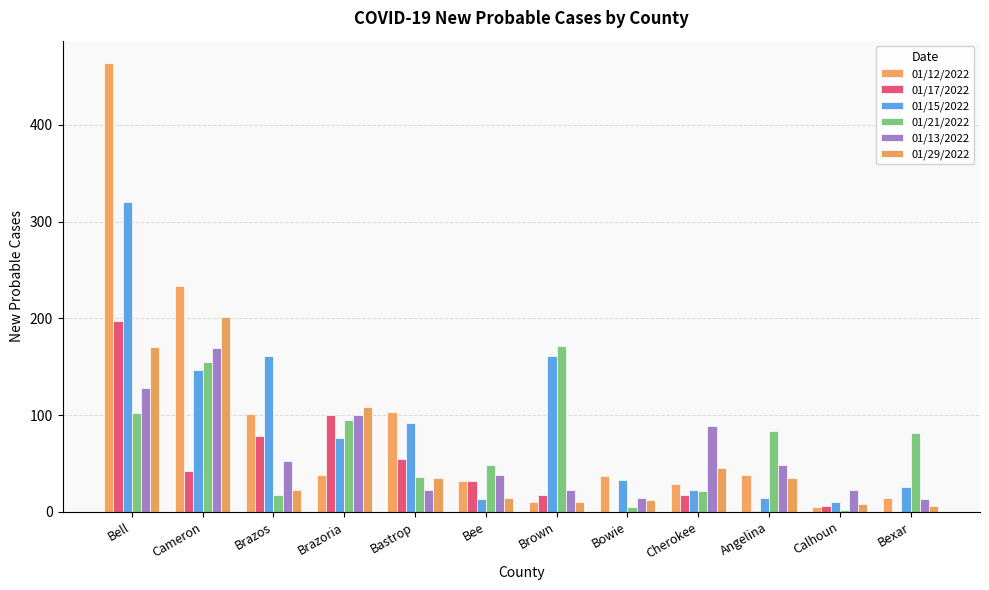

Count the number of categories in the chart.

12